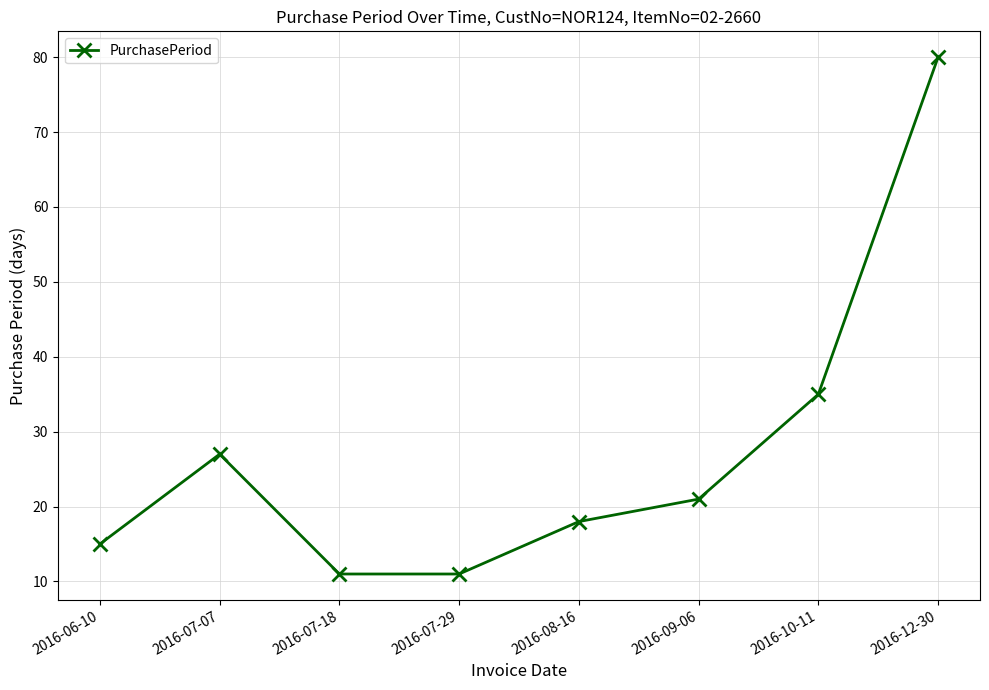

What position from the right is 2016-06-10?

8